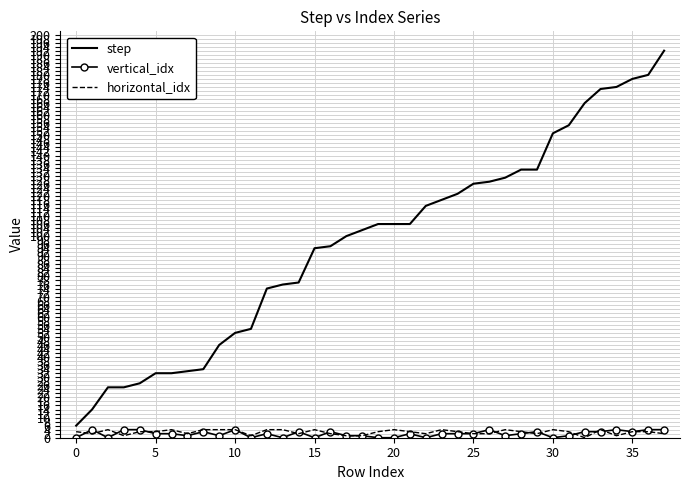

Which series has the largest total across all categories?

step